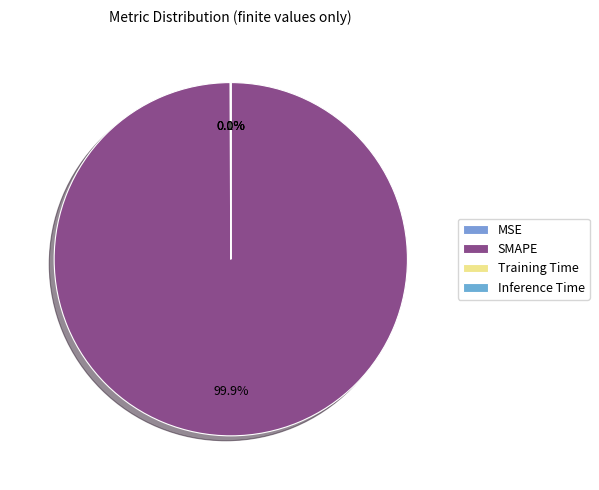

How many slices are in this pie chart?

4